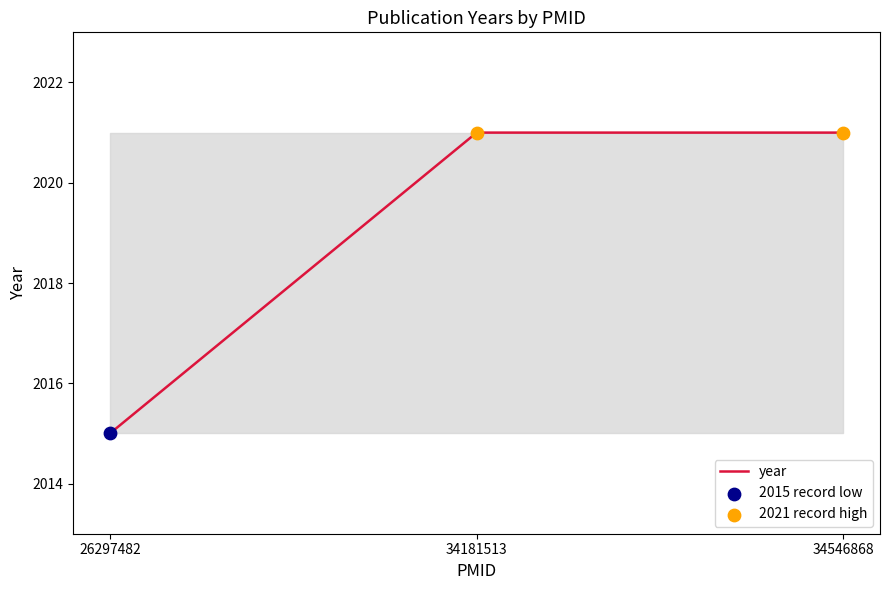

What is the ratio of the value at 34546868 to the value at 34181513?

1.0